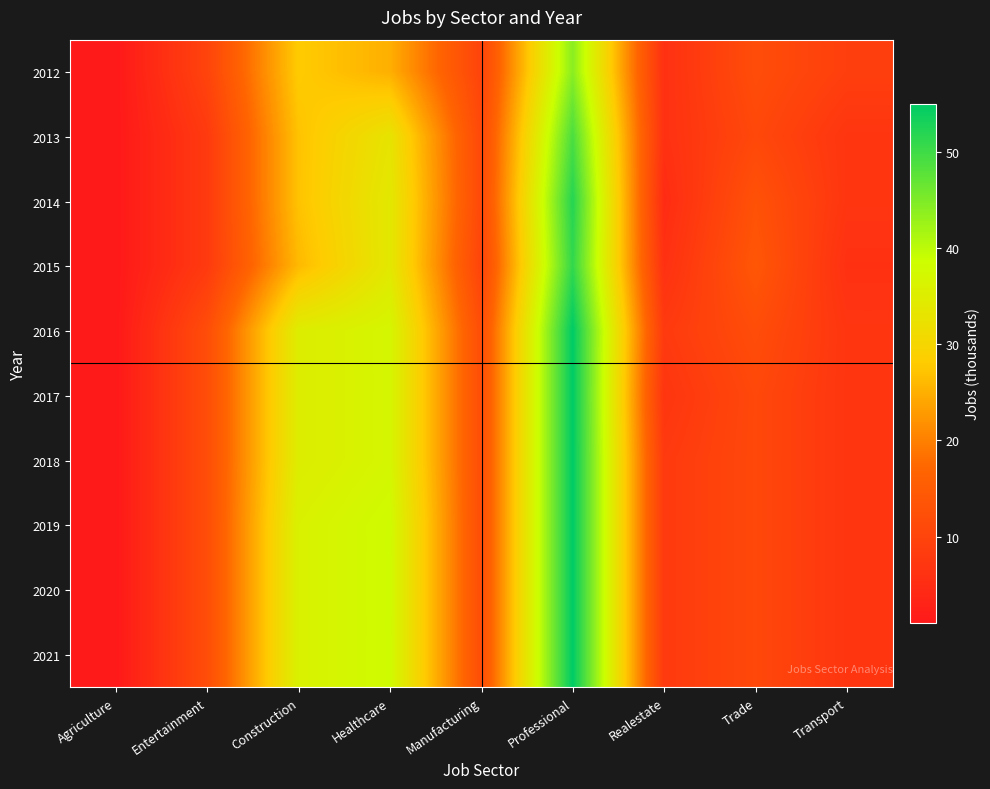

Rank the series by their maximum value, from lowest to highest.

2012, 2013, 2015, 2014, 2016, 2017, 2018, 2019, 2020, 2021